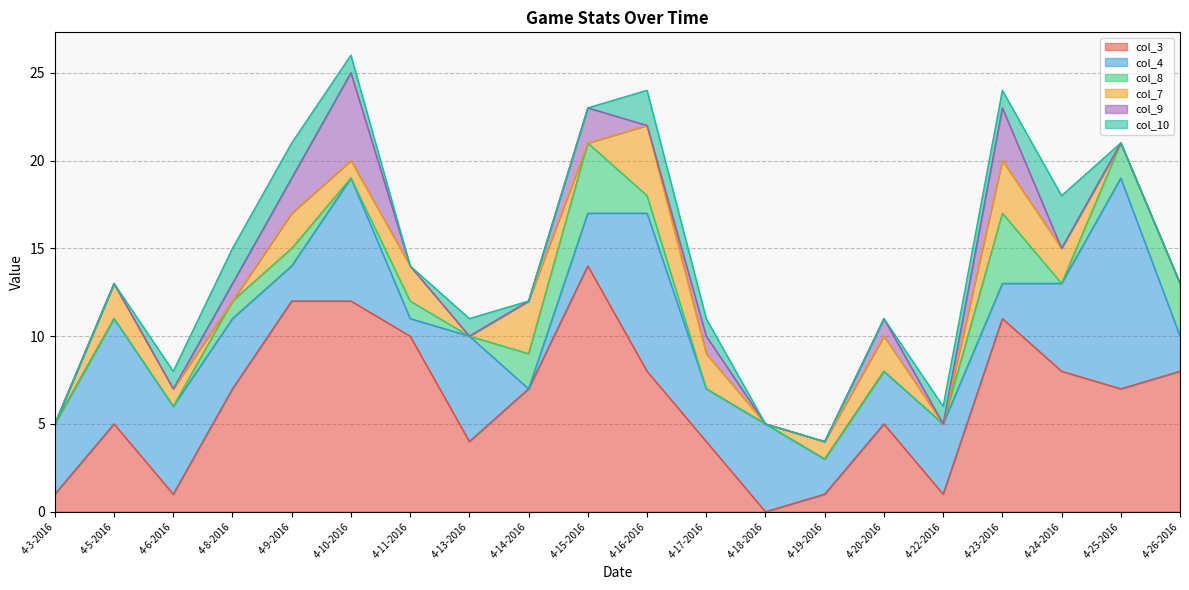

True or false: col_7 has a value of 2 at 4-17-2016.

True